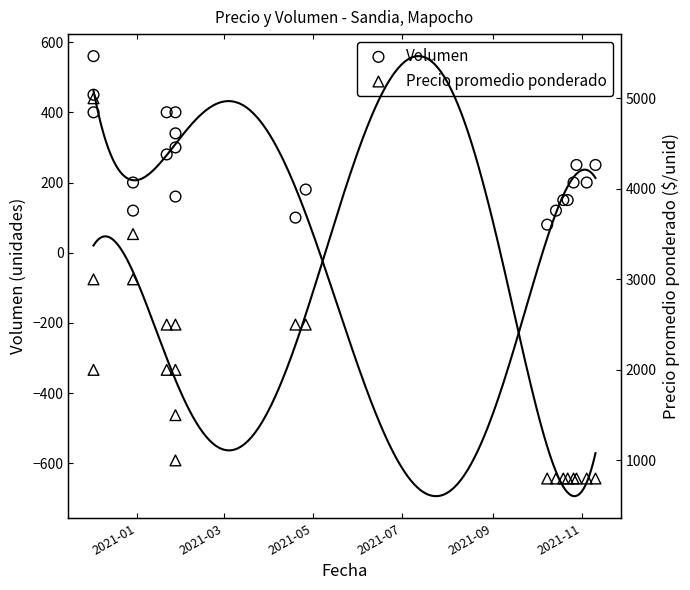

What are all the series names shown in the legend?

Volumen, Precio promedio ponderado